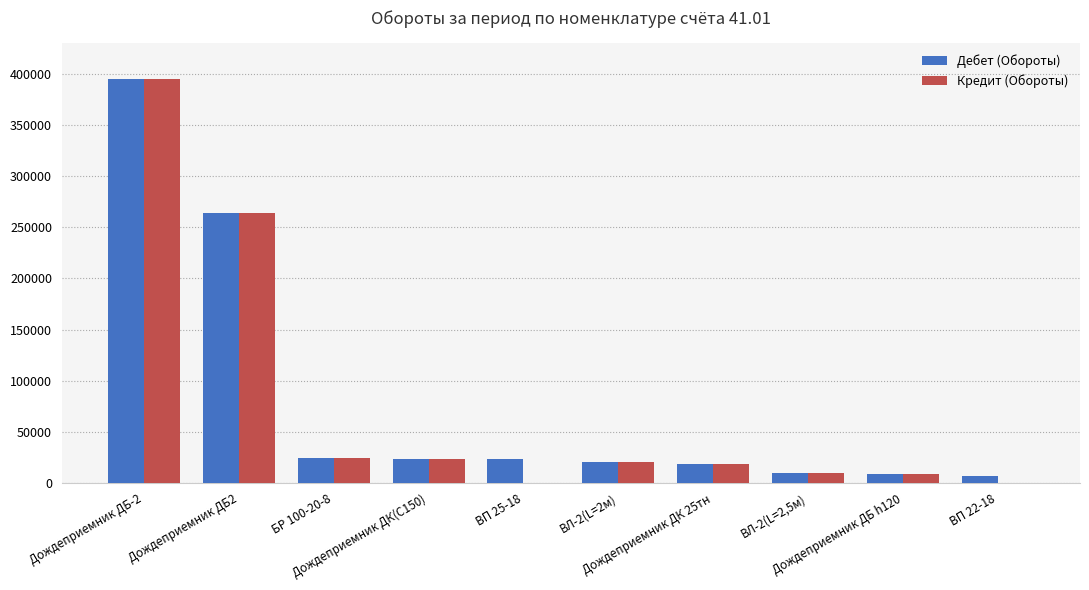

What is the approximate value of Дебет (Обороты) at Дождеприемник ДБ-2?

395250.0